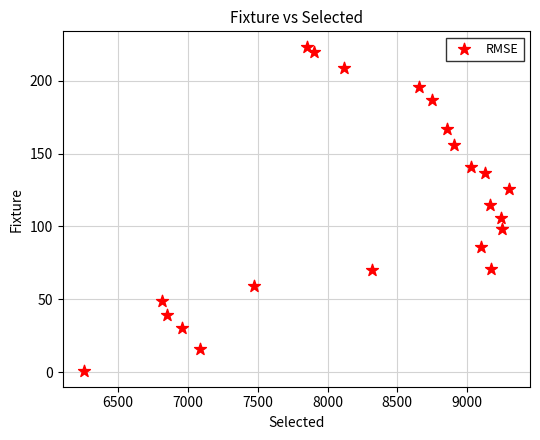

What Y value in the scatter plot is closest to 112?

115